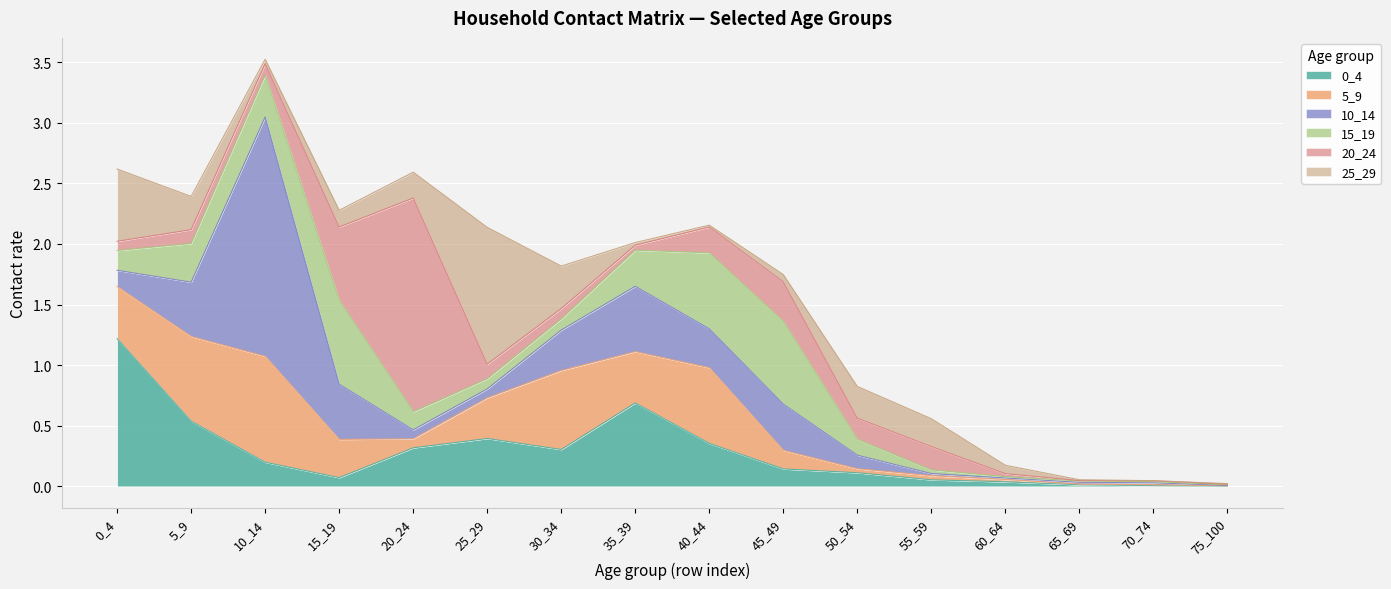

True or false: 25_29 has more than 0 interior local peaks.

True